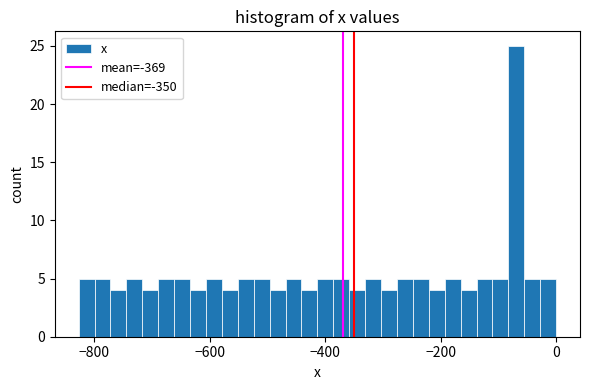

Around what value on the x-axis is the tallest bar? Give the approximate position of its centre, as read against the axis.

-60